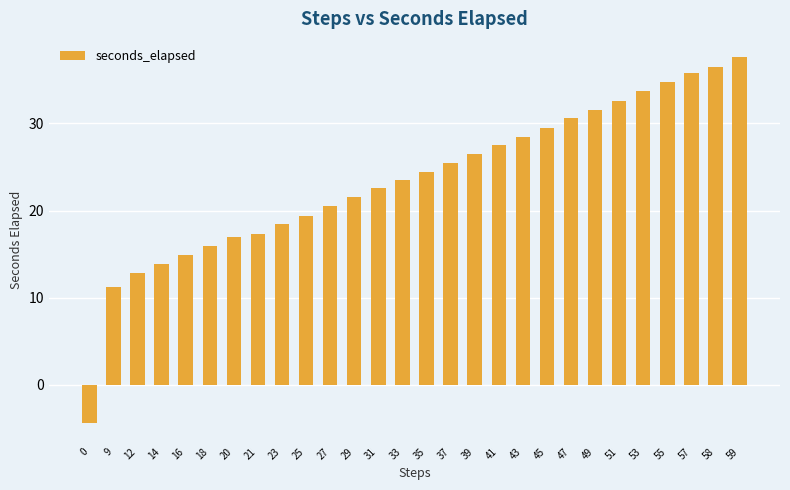

What is the change in value from 23 to 27?

+2.1